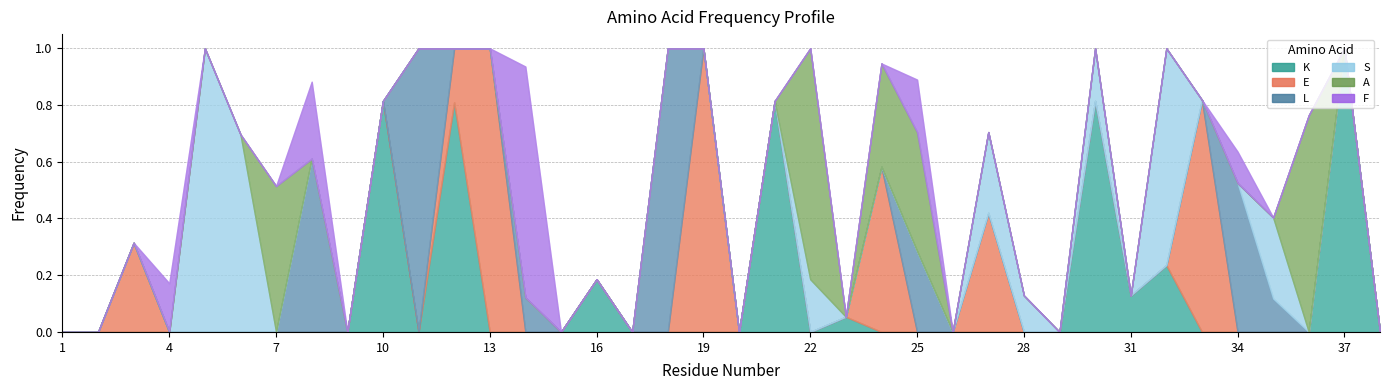

At which category does A reach its first local valley?

23